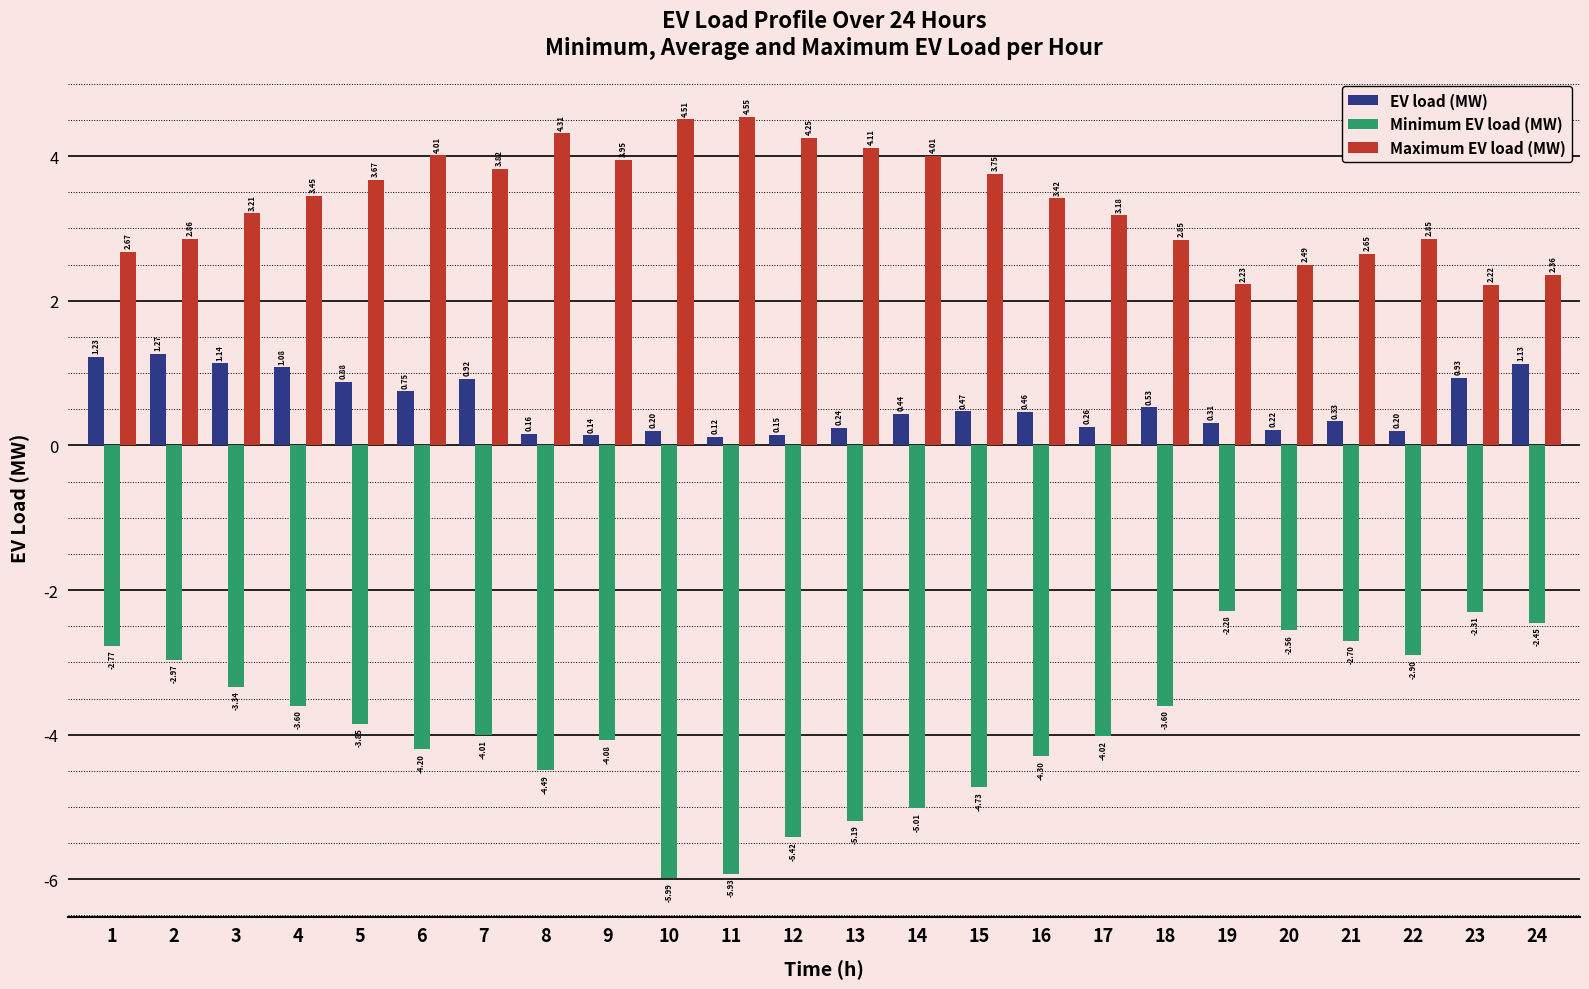

Rank the series by their average value, from highest to lowest.

Maximum EV load (MW), EV load (MW), Minimum EV load (MW)